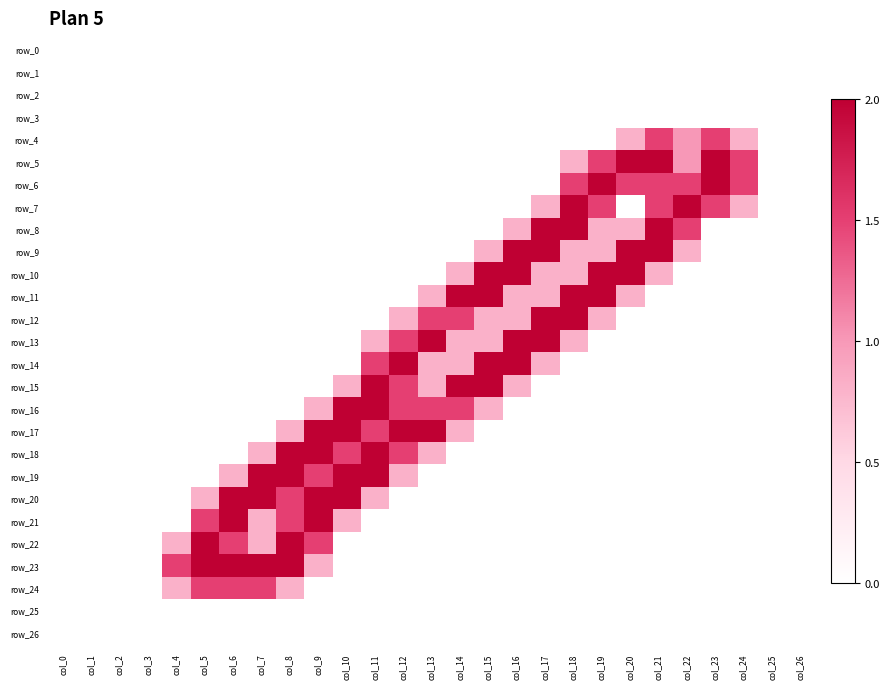

Is it true that row_24 equals 0.9 at col_18?

False